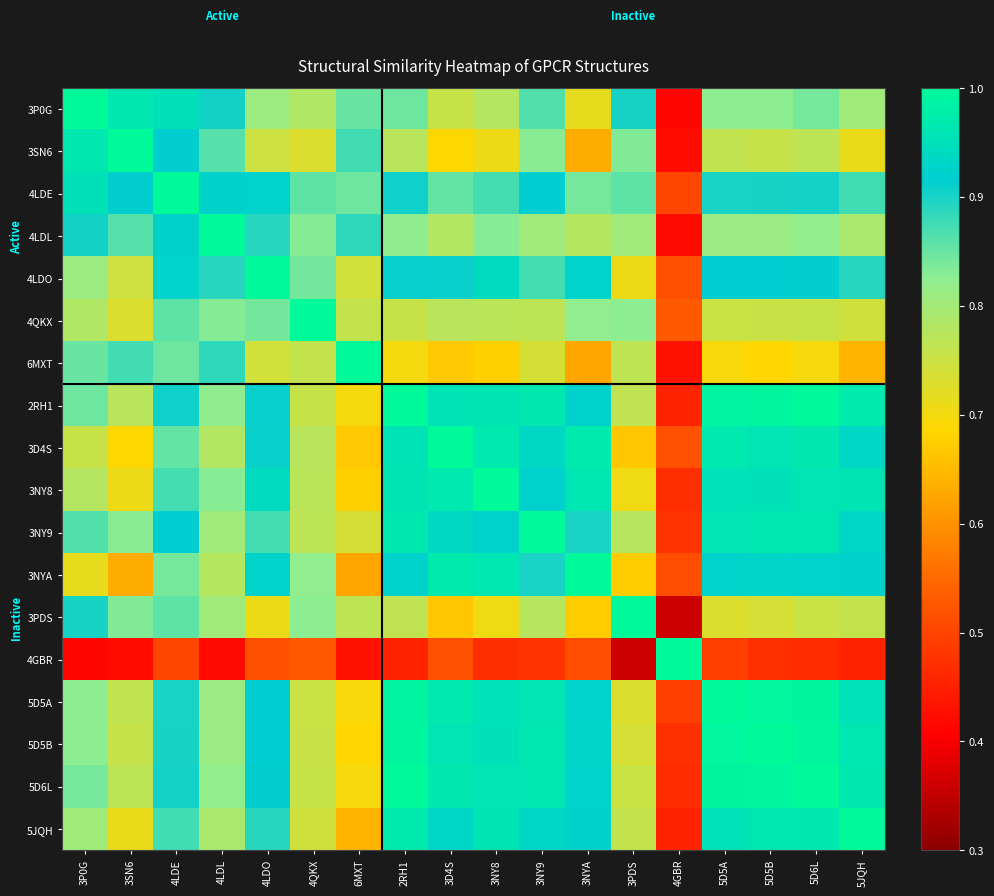

Reading left to right, what are all the values shown in this chart?

3P0G: 3P0G=1.0	3SN6=1.0	4LDE=1.0	4LDL=0.9	4LDO=0.8	4QKX=0.8	6MXT=0.8	2RH1=0.8	3D4S=0.8	3NY8=0.8	3NY9=0.9	3NYA=0.7	3PDS=0.9	4GBR=0.4	5D5A=0.8	5D5B=0.8	5D6L=0.8	5JQH=0.8
3SN6: 3P0G=1.0	3SN6=1.0	4LDE=0.9	4LDL=0.9	4LDO=0.7	4QKX=0.7	6MXT=0.9	2RH1=0.8	3D4S=0.7	3NY8=0.7	3NY9=0.8	3NYA=0.6	3PDS=0.8	4GBR=0.4	5D5A=0.8	5D5B=0.8	5D6L=0.8	5JQH=0.7
4LDE: 3P0G=1.0	3SN6=0.9	4LDE=1.0	4LDL=0.9	4LDO=0.9	4QKX=0.9	6MXT=0.8	2RH1=0.9	3D4S=0.9	3NY8=0.9	3NY9=0.9	3NYA=0.8	3PDS=0.9	4GBR=0.5	5D5A=0.9	5D5B=0.9	5D6L=0.9	5JQH=0.9
4LDL: 3P0G=0.9	3SN6=0.9	4LDE=0.9	4LDL=1.0	4LDO=0.9	4QKX=0.8	6MXT=0.9	2RH1=0.8	3D4S=0.8	3NY8=0.8	3NY9=0.8	3NYA=0.8	3PDS=0.8	4GBR=0.4	5D5A=0.8	5D5B=0.8	5D6L=0.8	5JQH=0.8
4LDO: 3P0G=0.8	3SN6=0.7	4LDE=0.9	4LDL=0.9	4LDO=1.0	4QKX=0.8	6MXT=0.7	2RH1=0.9	3D4S=0.9	3NY8=0.9	3NY9=0.9	3NYA=0.9	3PDS=0.7	4GBR=0.5	5D5A=0.9	5D5B=0.9	5D6L=0.9	5JQH=0.9
4QKX: 3P0G=0.8	3SN6=0.7	4LDE=0.9	4LDL=0.8	4LDO=0.8	4QKX=1.0	6MXT=0.8	2RH1=0.8	3D4S=0.8	3NY8=0.8	3NY9=0.8	3NYA=0.8	3PDS=0.8	4GBR=0.5	5D5A=0.8	5D5B=0.8	5D6L=0.8	5JQH=0.7
6MXT: 3P0G=0.8	3SN6=0.9	4LDE=0.8	4LDL=0.9	4LDO=0.7	4QKX=0.8	6MXT=1.0	2RH1=0.7	3D4S=0.7	3NY8=0.7	3NY9=0.7	3NYA=0.6	3PDS=0.8	4GBR=0.4	5D5A=0.7	5D5B=0.7	5D6L=0.7	5JQH=0.6
2RH1: 3P0G=0.8	3SN6=0.8	4LDE=0.9	4LDL=0.8	4LDO=0.9	4QKX=0.8	6MXT=0.7	2RH1=1.0	3D4S=1.0	3NY8=1.0	3NY9=1.0	3NYA=0.9	3PDS=0.8	4GBR=0.5	5D5A=1.0	5D5B=1.0	5D6L=1.0	5JQH=1.0
3D4S: 3P0G=0.8	3SN6=0.7	4LDE=0.9	4LDL=0.8	4LDO=0.9	4QKX=0.8	6MXT=0.7	2RH1=1.0	3D4S=1.0	3NY8=1.0	3NY9=0.9	3NYA=1.0	3PDS=0.7	4GBR=0.5	5D5A=1.0	5D5B=1.0	5D6L=1.0	5JQH=0.9
3NY8: 3P0G=0.8	3SN6=0.7	4LDE=0.9	4LDL=0.8	4LDO=0.9	4QKX=0.8	6MXT=0.7	2RH1=1.0	3D4S=1.0	3NY8=1.0	3NY9=0.9	3NYA=1.0	3PDS=0.7	4GBR=0.5	5D5A=1.0	5D5B=1.0	5D6L=1.0	5JQH=1.0
3NY9: 3P0G=0.9	3SN6=0.8	4LDE=0.9	4LDL=0.8	4LDO=0.9	4QKX=0.8	6MXT=0.7	2RH1=1.0	3D4S=0.9	3NY8=0.9	3NY9=1.0	3NYA=0.9	3PDS=0.8	4GBR=0.5	5D5A=1.0	5D5B=1.0	5D6L=1.0	5JQH=0.9
3NYA: 3P0G=0.7	3SN6=0.6	4LDE=0.8	4LDL=0.8	4LDO=0.9	4QKX=0.8	6MXT=0.6	2RH1=0.9	3D4S=1.0	3NY8=1.0	3NY9=0.9	3NYA=1.0	3PDS=0.7	4GBR=0.5	5D5A=0.9	5D5B=0.9	5D6L=0.9	5JQH=0.9
3PDS: 3P0G=0.9	3SN6=0.8	4LDE=0.9	4LDL=0.8	4LDO=0.7	4QKX=0.8	6MXT=0.8	2RH1=0.8	3D4S=0.7	3NY8=0.7	3NY9=0.8	3NYA=0.7	3PDS=1.0	4GBR=0.4	5D5A=0.7	5D5B=0.7	5D6L=0.8	5JQH=0.8
4GBR: 3P0G=0.4	3SN6=0.4	4LDE=0.5	4LDL=0.4	4LDO=0.5	4QKX=0.5	6MXT=0.4	2RH1=0.5	3D4S=0.5	3NY8=0.5	3NY9=0.5	3NYA=0.5	3PDS=0.4	4GBR=1.0	5D5A=0.5	5D5B=0.5	5D6L=0.5	5JQH=0.5
5D5A: 3P0G=0.8	3SN6=0.8	4LDE=0.9	4LDL=0.8	4LDO=0.9	4QKX=0.8	6MXT=0.7	2RH1=1.0	3D4S=1.0	3NY8=1.0	3NY9=1.0	3NYA=0.9	3PDS=0.7	4GBR=0.5	5D5A=1.0	5D5B=1.0	5D6L=1.0	5JQH=1.0
5D5B: 3P0G=0.8	3SN6=0.8	4LDE=0.9	4LDL=0.8	4LDO=0.9	4QKX=0.8	6MXT=0.7	2RH1=1.0	3D4S=1.0	3NY8=1.0	3NY9=1.0	3NYA=0.9	3PDS=0.7	4GBR=0.5	5D5A=1.0	5D5B=1.0	5D6L=1.0	5JQH=1.0
5D6L: 3P0G=0.8	3SN6=0.8	4LDE=0.9	4LDL=0.8	4LDO=0.9	4QKX=0.8	6MXT=0.7	2RH1=1.0	3D4S=1.0	3NY8=1.0	3NY9=1.0	3NYA=0.9	3PDS=0.8	4GBR=0.5	5D5A=1.0	5D5B=1.0	5D6L=1.0	5JQH=1.0
5JQH: 3P0G=0.8	3SN6=0.7	4LDE=0.9	4LDL=0.8	4LDO=0.9	4QKX=0.7	6MXT=0.6	2RH1=1.0	3D4S=0.9	3NY8=1.0	3NY9=0.9	3NYA=0.9	3PDS=0.8	4GBR=0.5	5D5A=1.0	5D5B=1.0	5D6L=1.0	5JQH=1.0